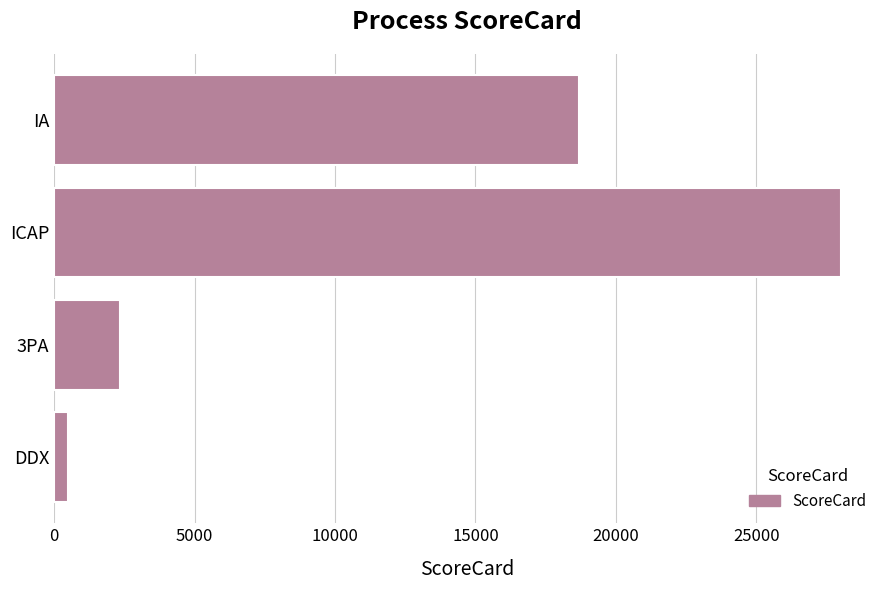

How many categories are shown in the chart?

4